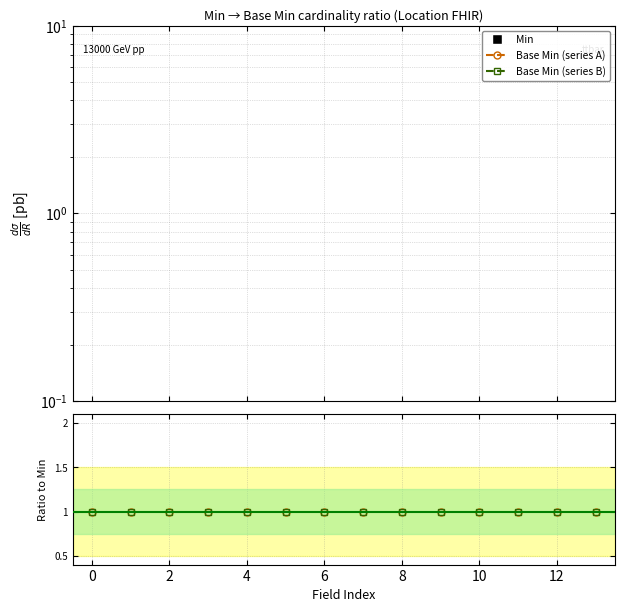

Which series has the widest spread of Y values?

Base Min (series A)